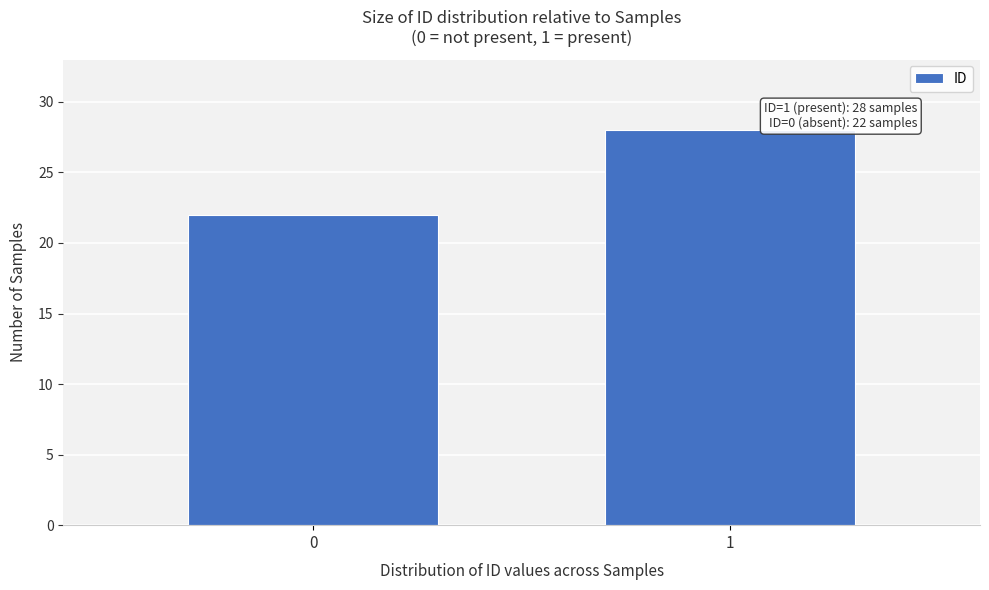

Reading left to right, list all the values displayed in this chart.

22	28